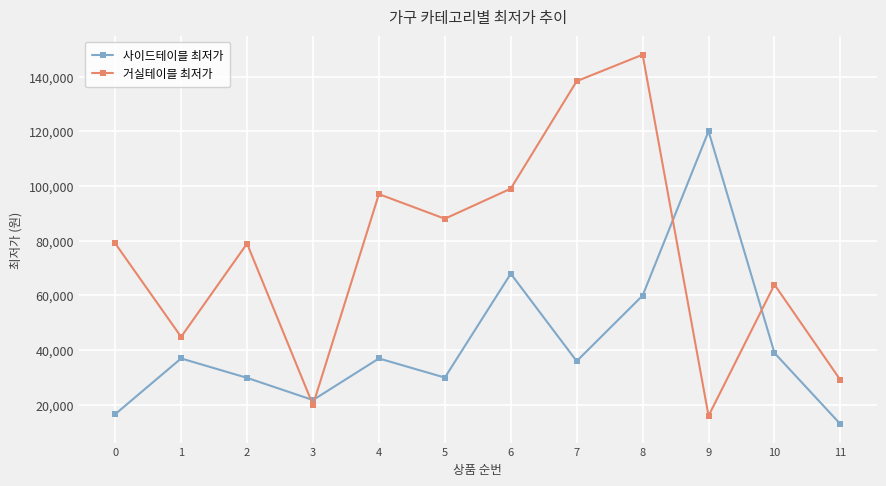

How many data points does each series have?

12